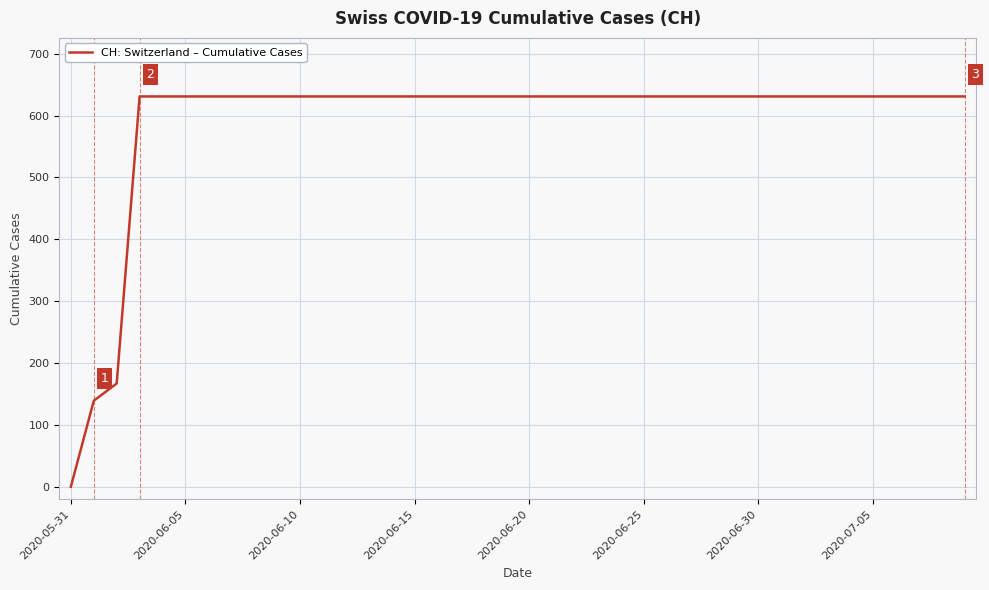

What is the maximum value shown in the chart?

631